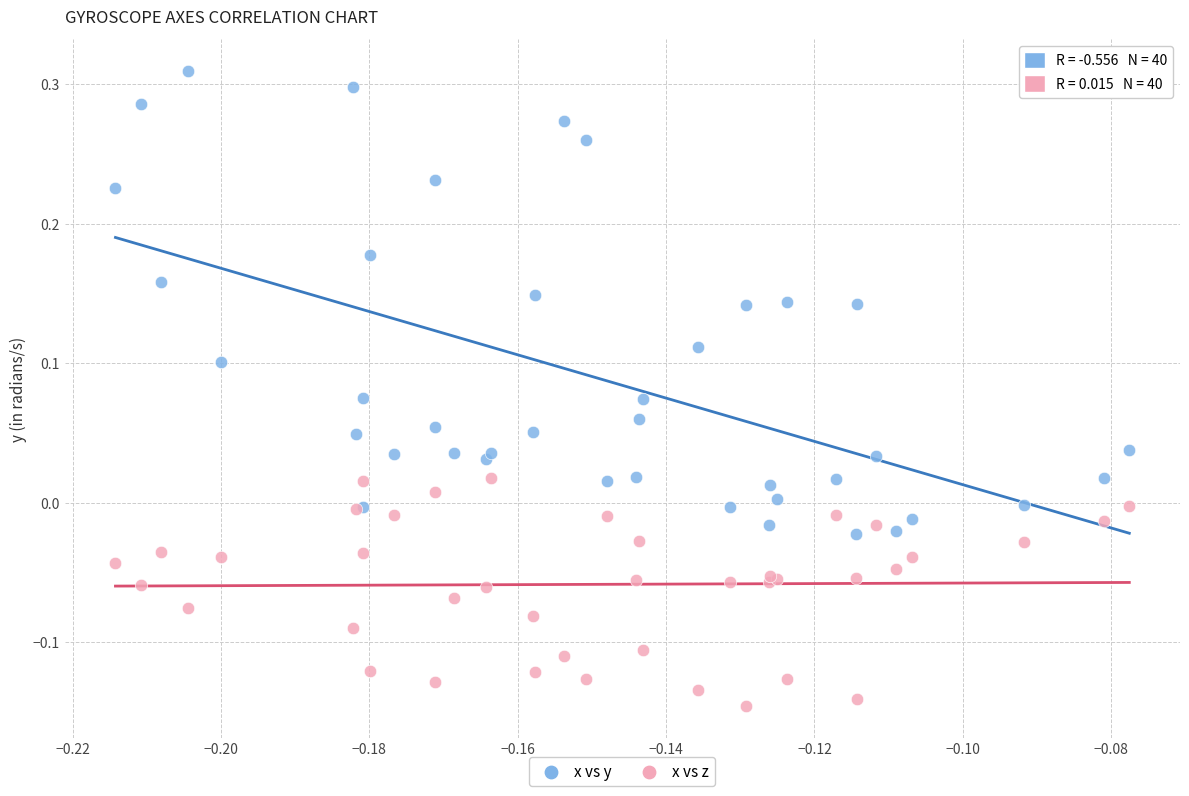

Which series reaches the minimum Y coordinate?

x vs z